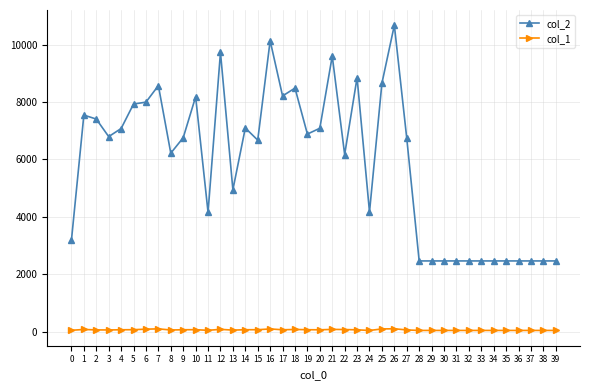

Where is the first local maximum for col_2?

1